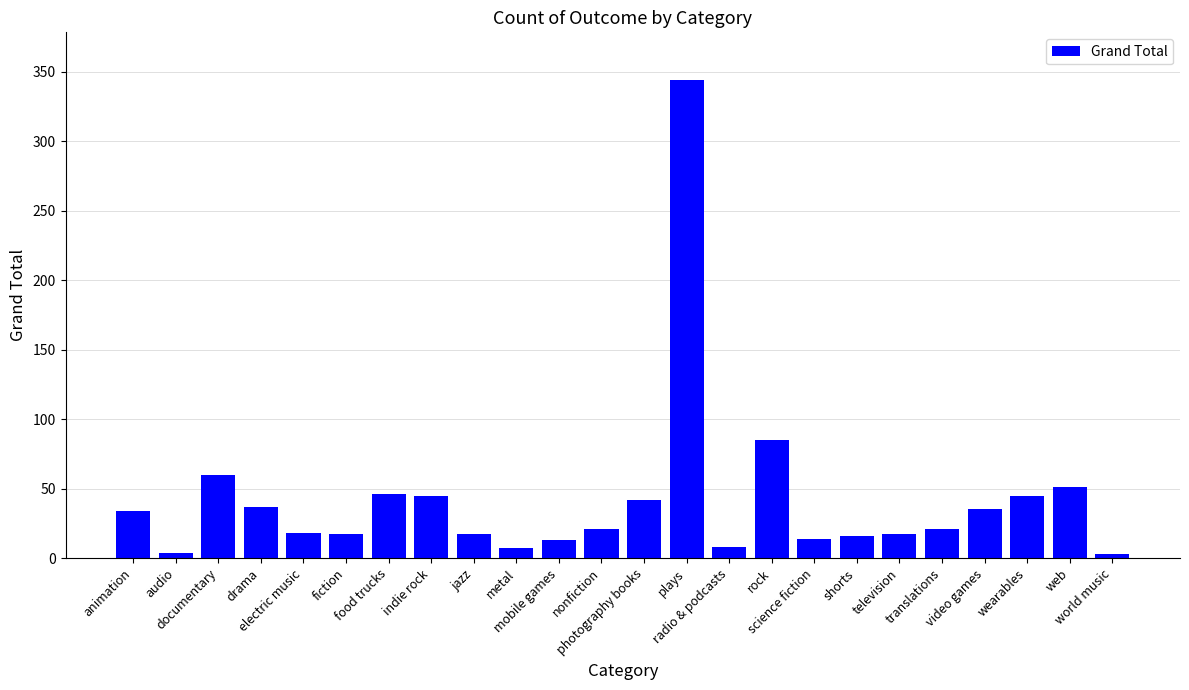

Which category has the highest value across all series?

plays